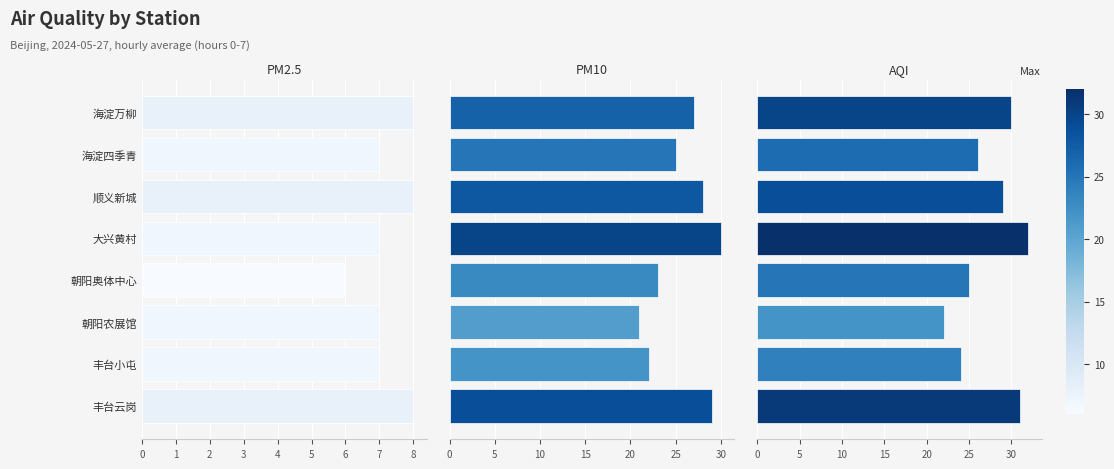

What are all the series names shown in the legend?

PM2.5, PM10, AQI